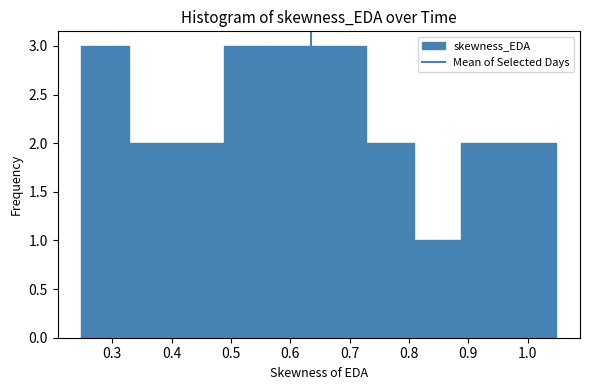

Reading left to right, list every bar in this chart as the range it spans on the x-axis followed by its height. Neither the bar edges nor the heights are printed on the chart, so give them approximately, as read against the axes.

0.25 to 0.33: 3
0.33 to 0.41: 2
0.41 to 0.49: 2
0.49 to 0.57: 3
0.57 to 0.65: 3
0.65 to 0.73: 3
0.73 to 0.81: 2
0.81 to 0.89: 1
0.89 to 0.97: 2
0.97 to 1.05: 2